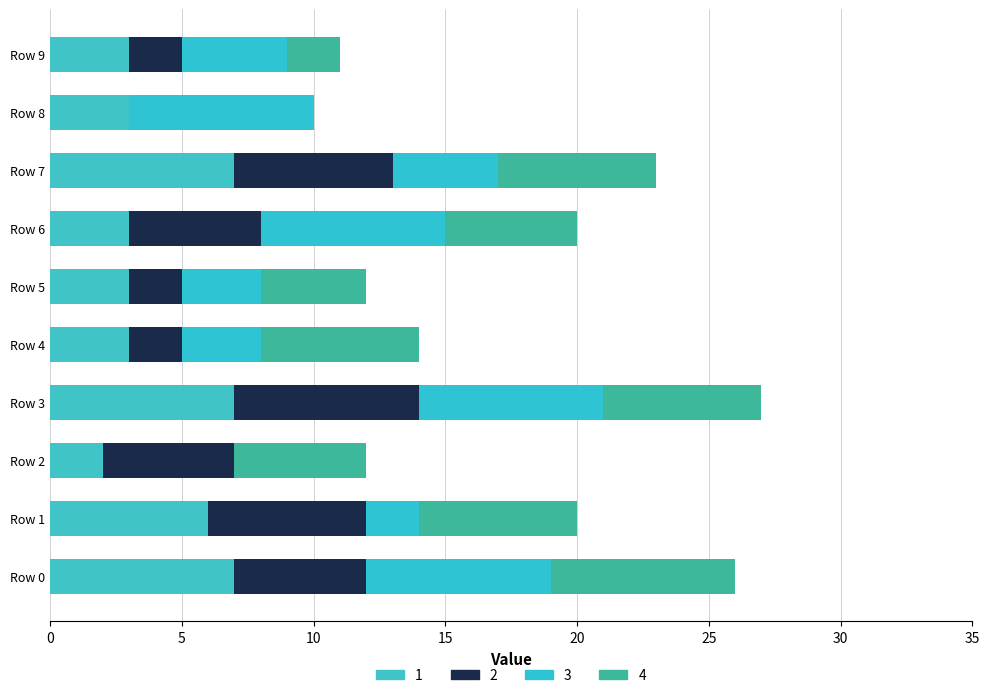

At which category is the sum across all series the highest?

Row 3